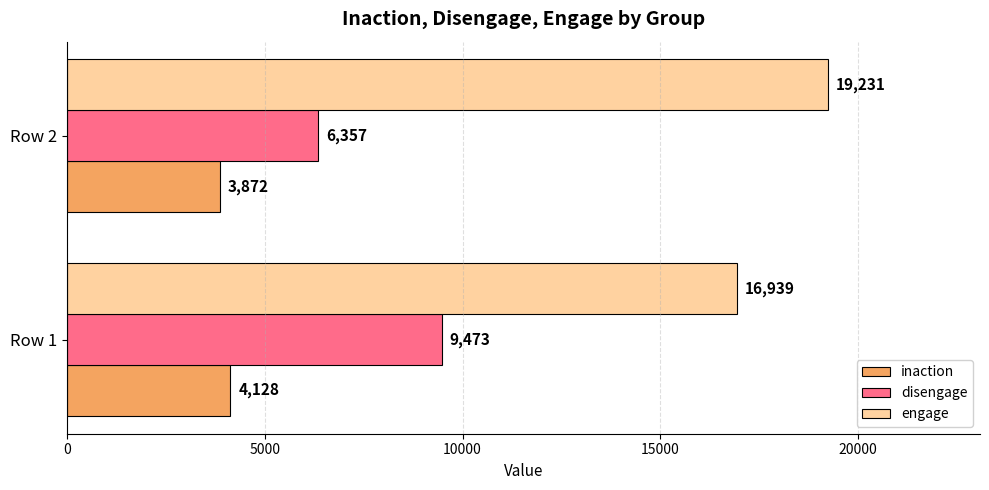

What is the average value of the inaction series?

4000